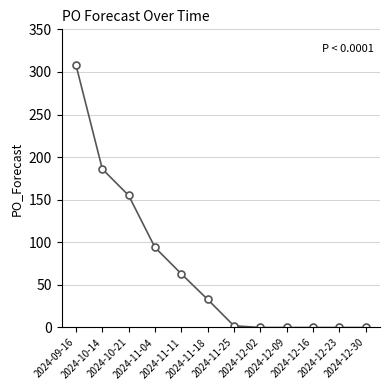

Where is the data nearest to the value 154?

2024-10-21